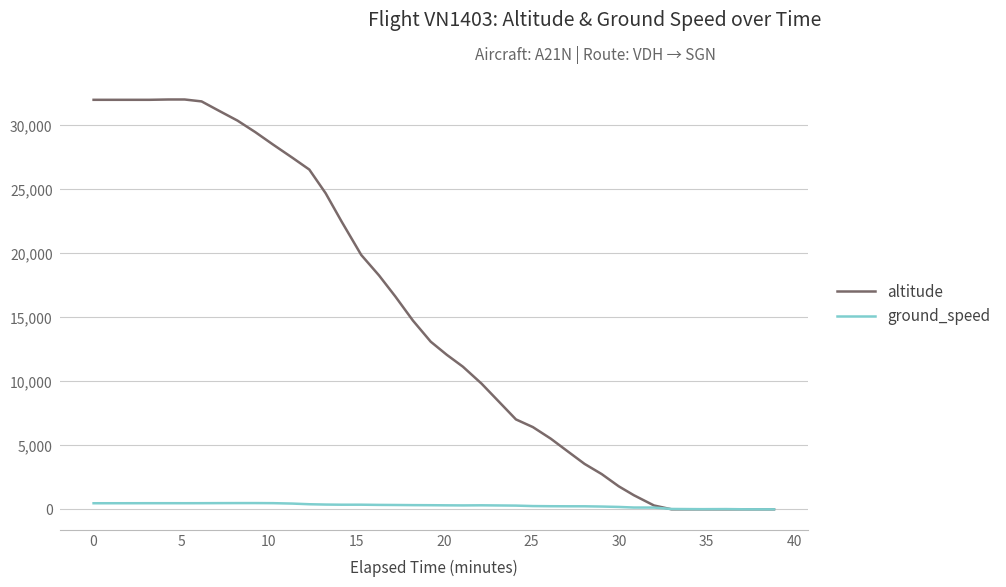

Which series has the largest total across all categories?

altitude